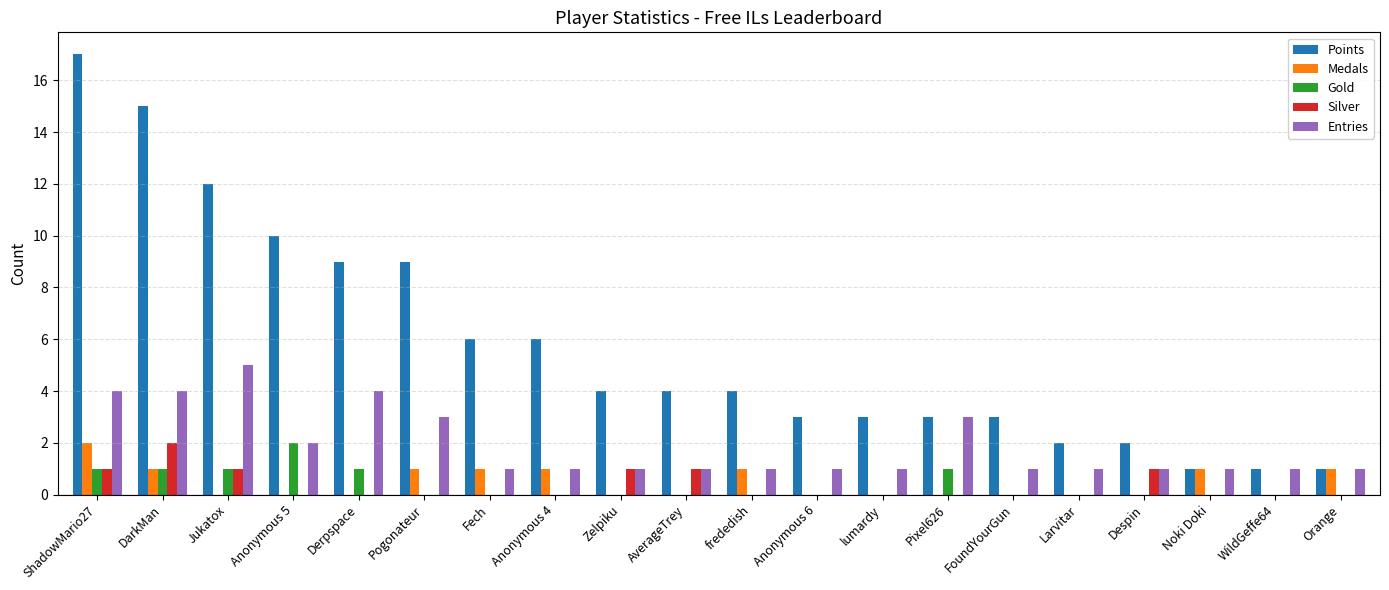

Read the Points value at DarkMan.

15